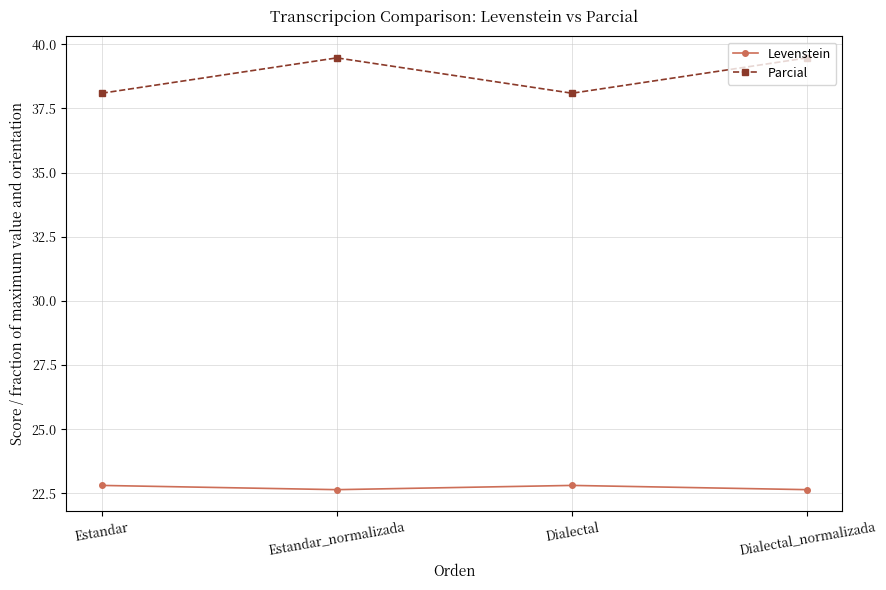

What is the difference between the Levenstein values at Estandar and Dialectal_normalizada?

0.2